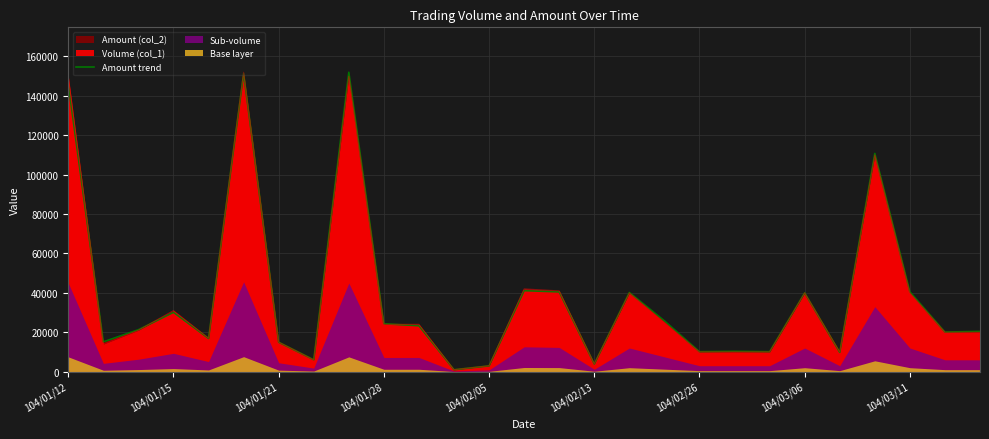

Reading left to right, transcribe all the data shown in this chart.

145885.1	15130.1	21280.0	30103.0	16859.8	151336.1	14937.9	6045.1	152000.0	24320.0	23280.5	978.4	2935.2	41109.9	40472.2	3913.6	40183.9	25770.1	10133.3	10308.0	10133.3	40009.2	9783.9	110767.8	40533.3	20092.0	20441.4